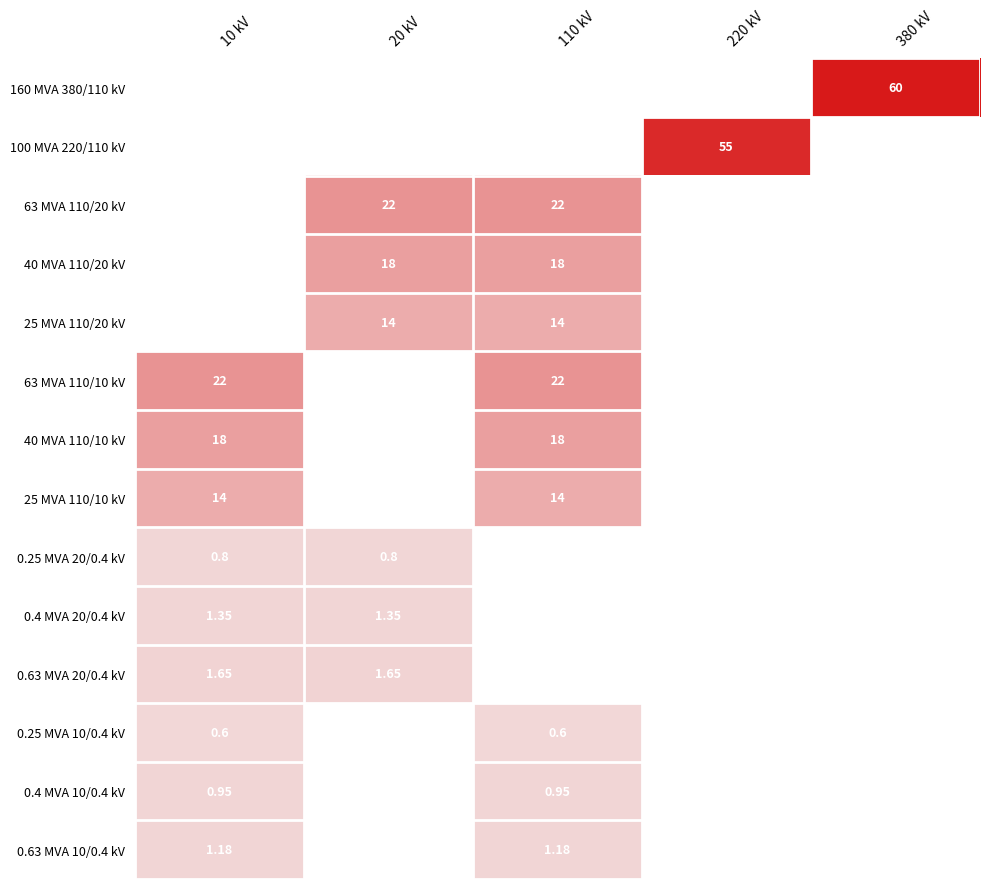

The 0.25 MVA 10/0.4 kV series shows 0.6 at 110 kV. True or false?

True